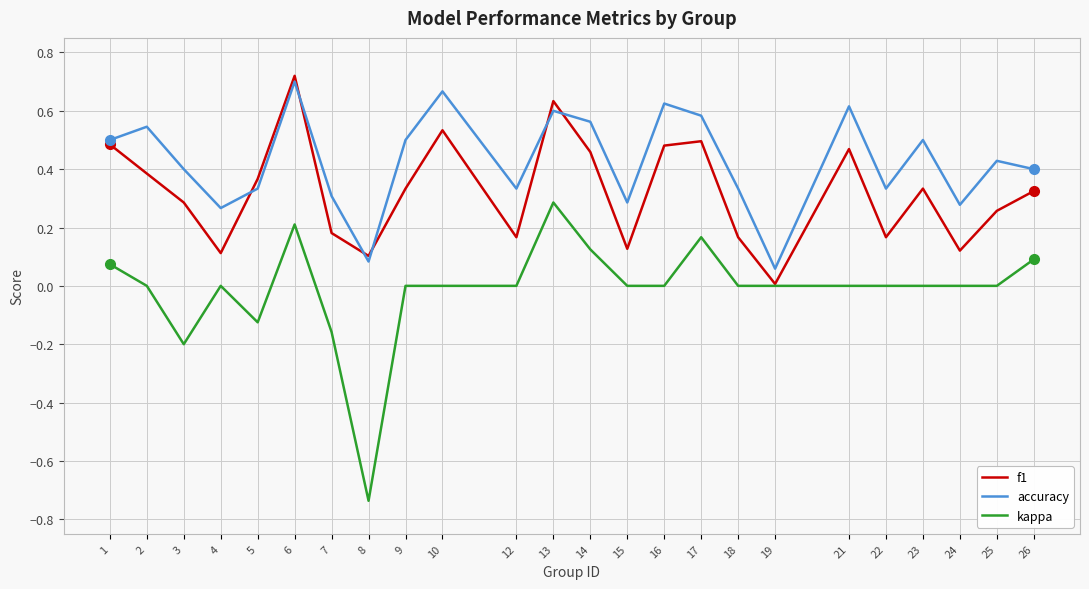

What is the sum of all f1 values?

7.7